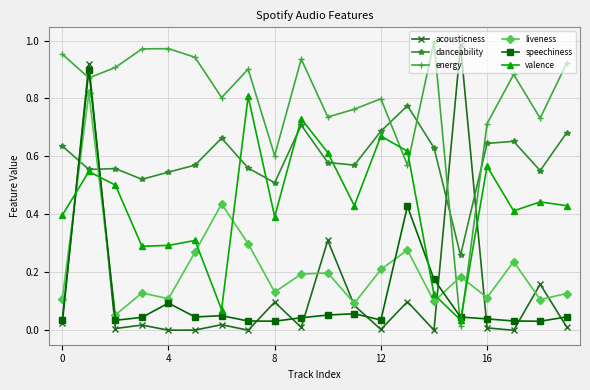

Which series has the largest total across all categories?

energy